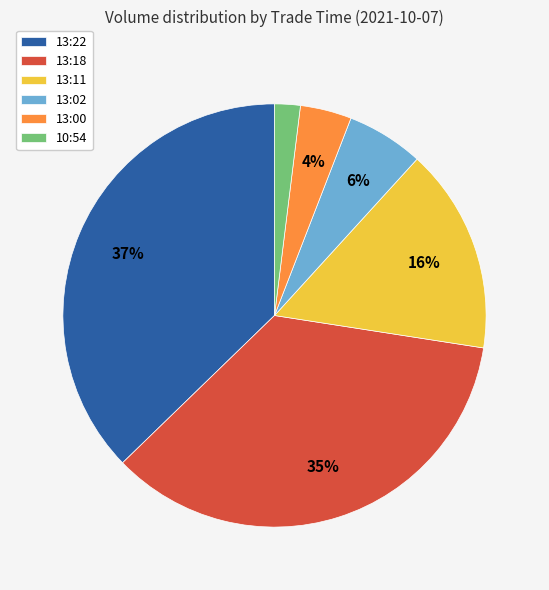

To the nearest percent, what is the difference between the largest and smallest slice percentages?

35%